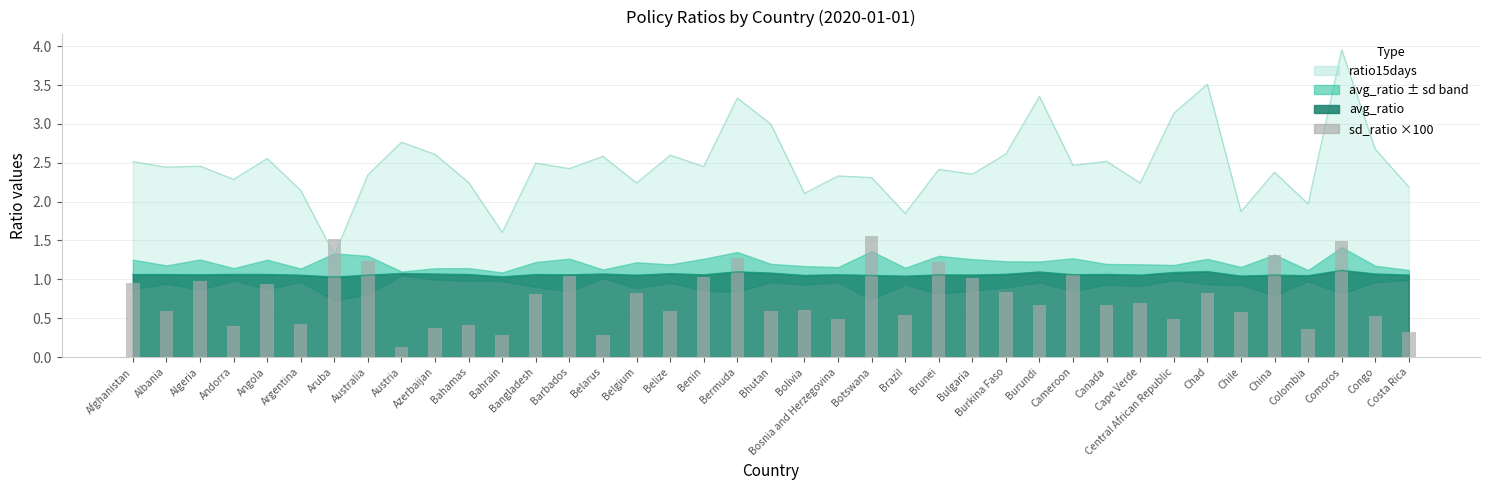

Reading left to right, extract all data points from this chart.

1.0	0.6	1.0	0.4	0.9	0.4	1.5	1.2	0.1	0.4	0.4	0.3	0.8	1.0	0.3	0.8	0.6	1.0	1.3	0.6	0.6	0.5	1.6	0.5	1.2	1.0	0.8	0.7	1.1	0.7	0.7	0.5	0.8	0.6	1.3	0.4	1.5	0.5	0.3